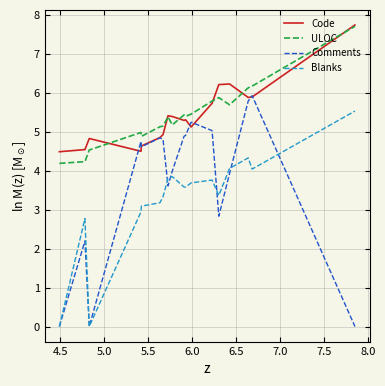

In ULOC, how many points are higher than both neighbors (excluding endpoints)?

4